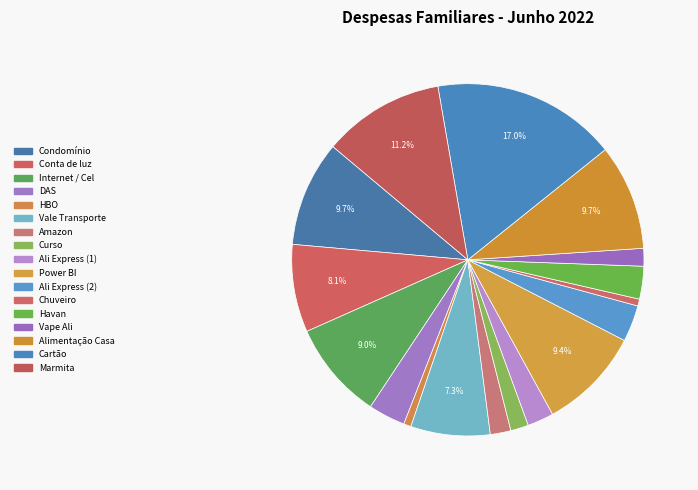

How many segments does this pie chart have?

17